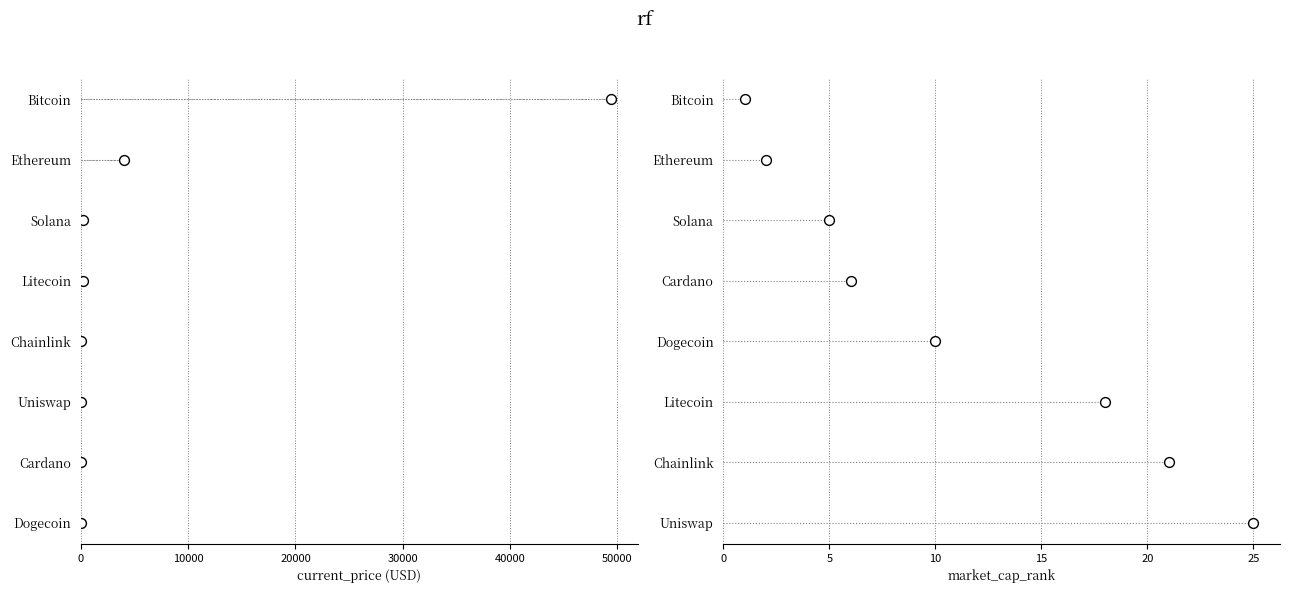

Which series has the largest Y range (max minus min)?

current_price